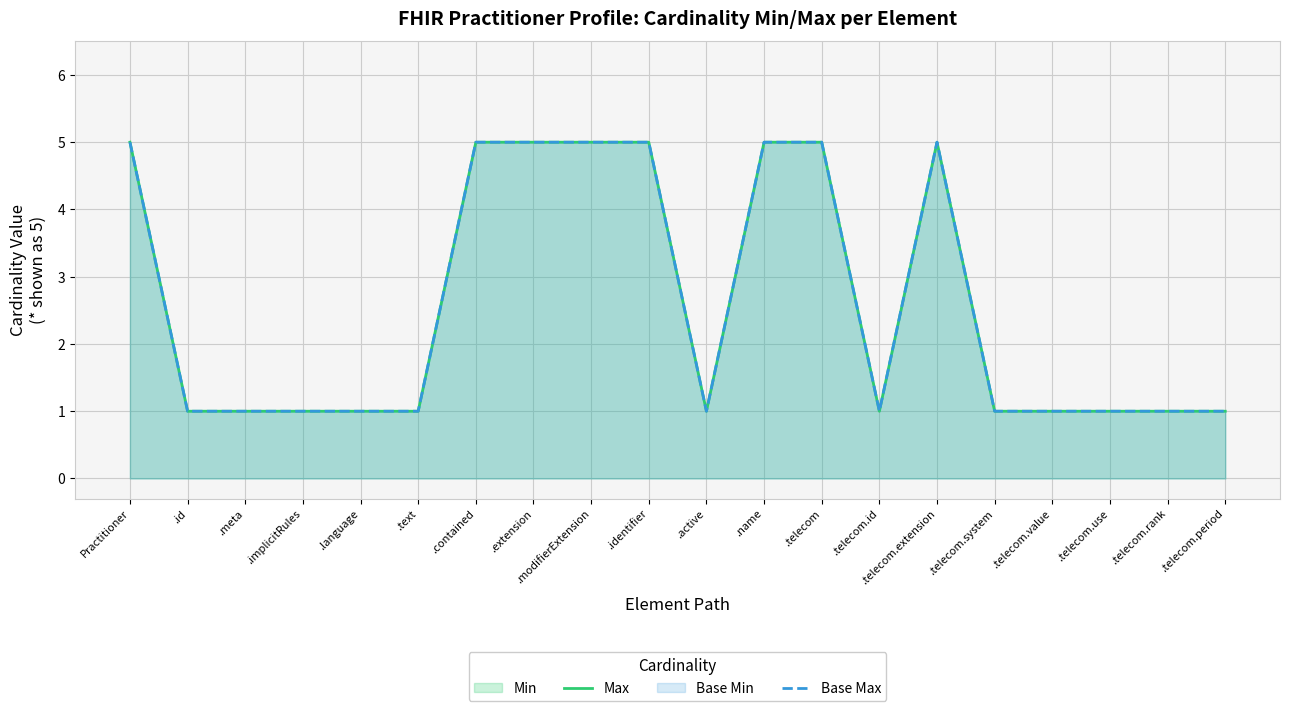

Is it true that Max equals 0 at .telecom.period?

False